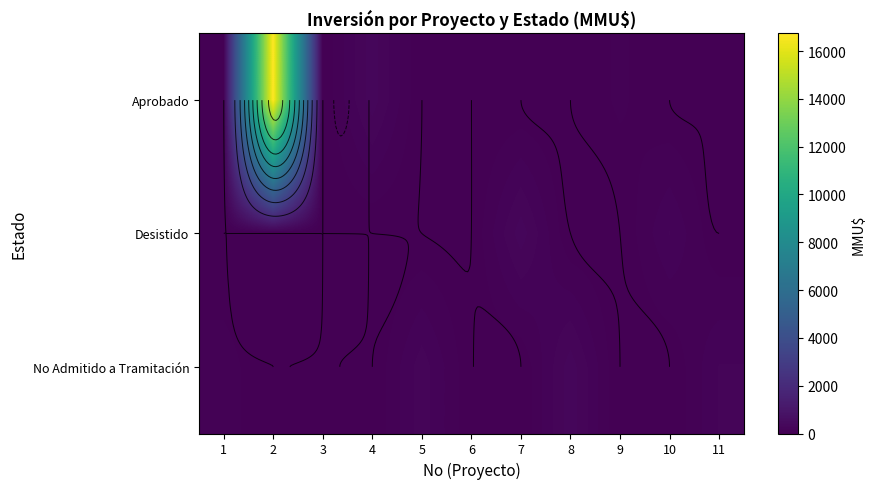

What is the greatest value displayed?

16736